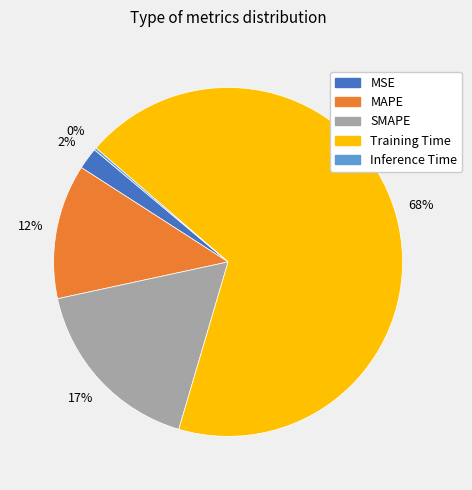

The MSE slice represents 2% of the pie. True or false?

True